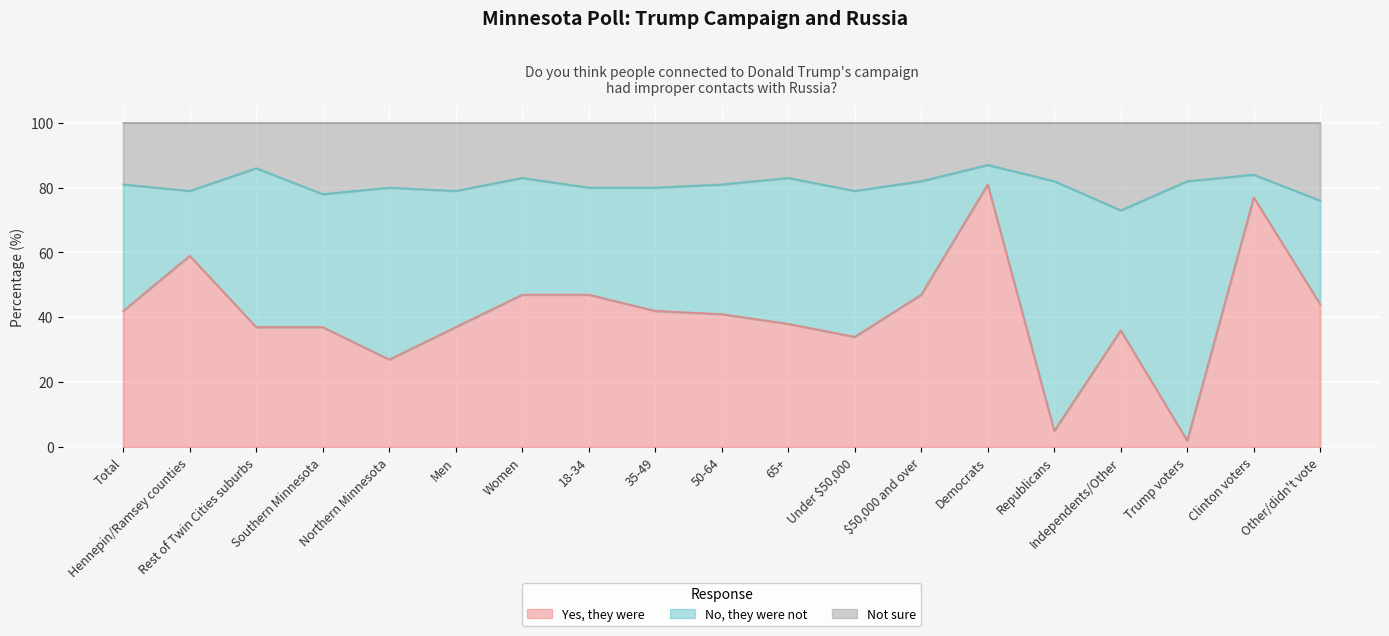

At which category does Yes, they were reach its first local peak?

Hennepin/Ramsey counties